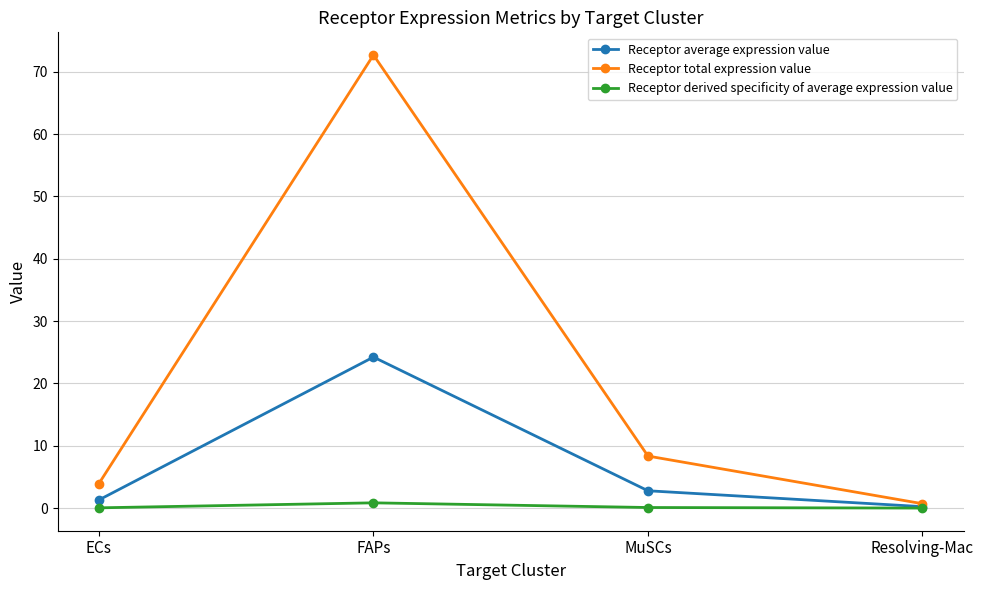

In Receptor total expression value, how many points are higher than both neighbors (excluding endpoints)?

1